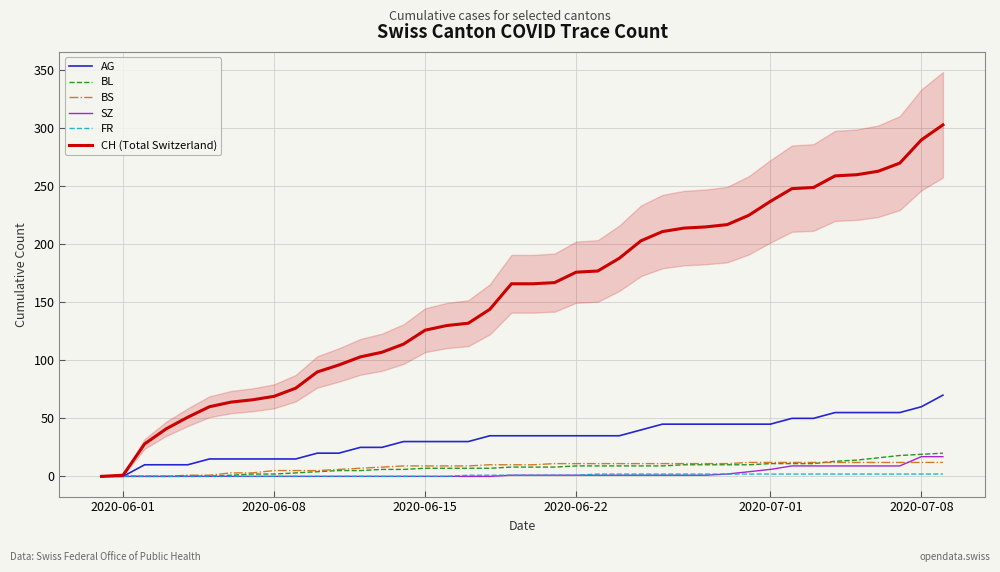

The value of CH (Total Switzerland) at 2020-07-08 is 290. True or false?

True